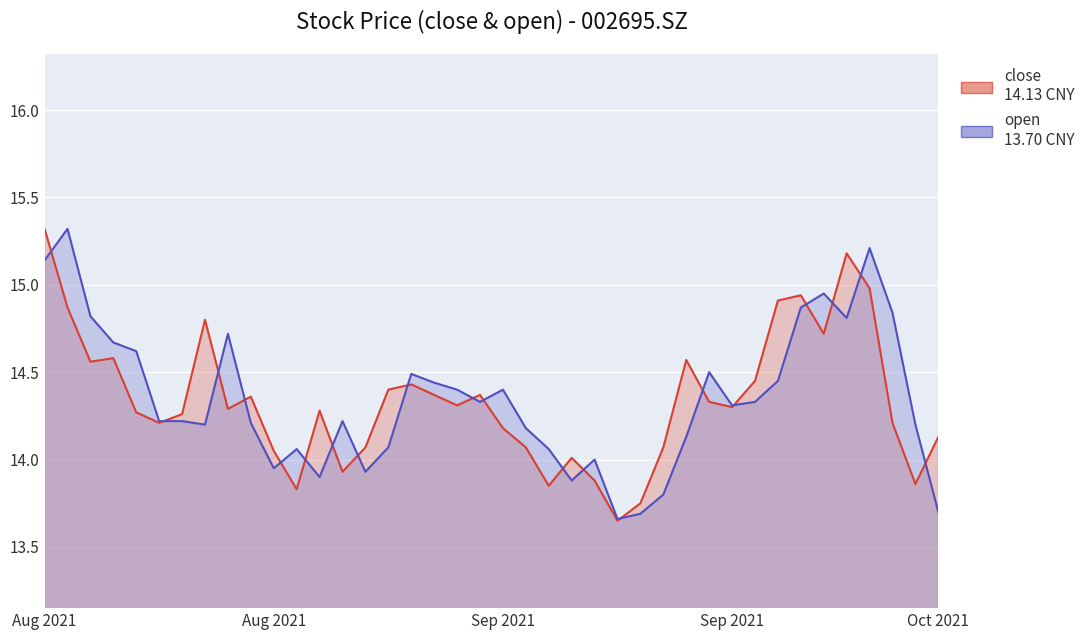

How many intersections are there between open (line) and close (line)?

20